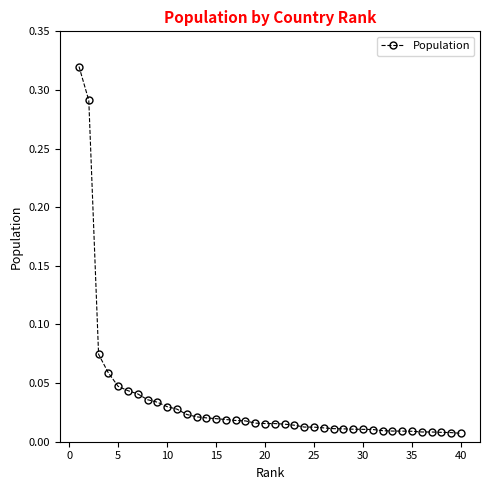

What is the sum of all values?

1.4